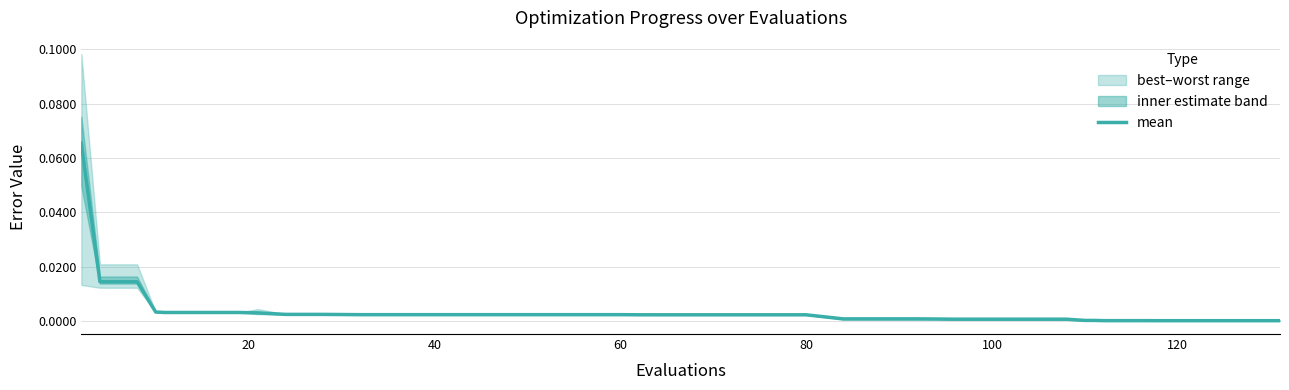

The value at 22 is 0.0. True or false?

True